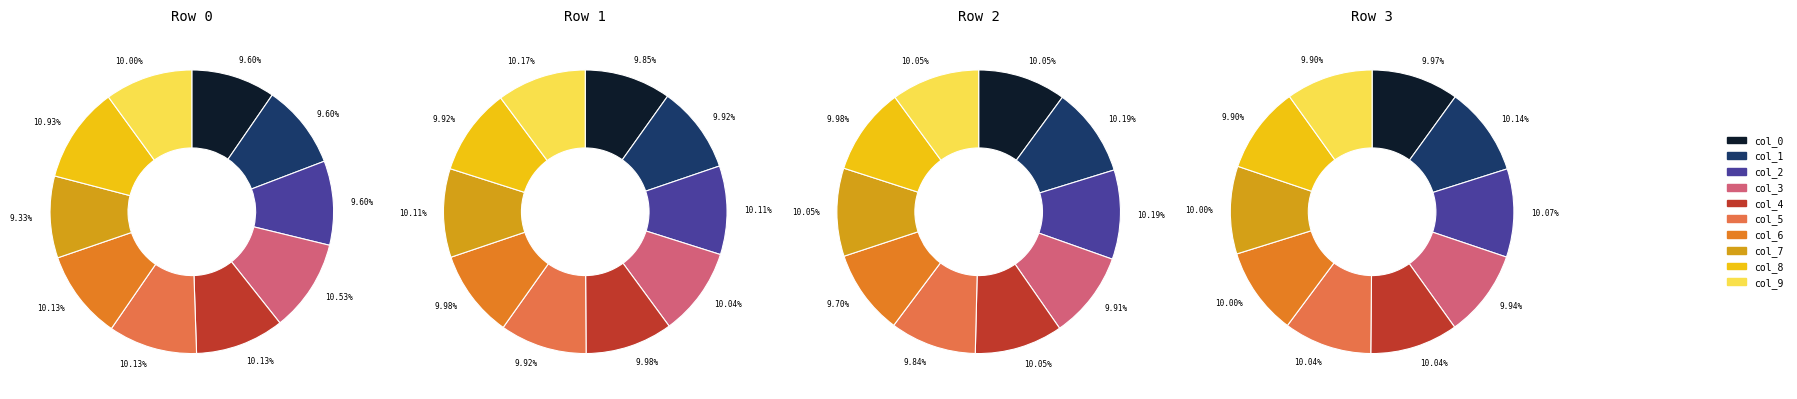

How many segments does this pie chart have?

10